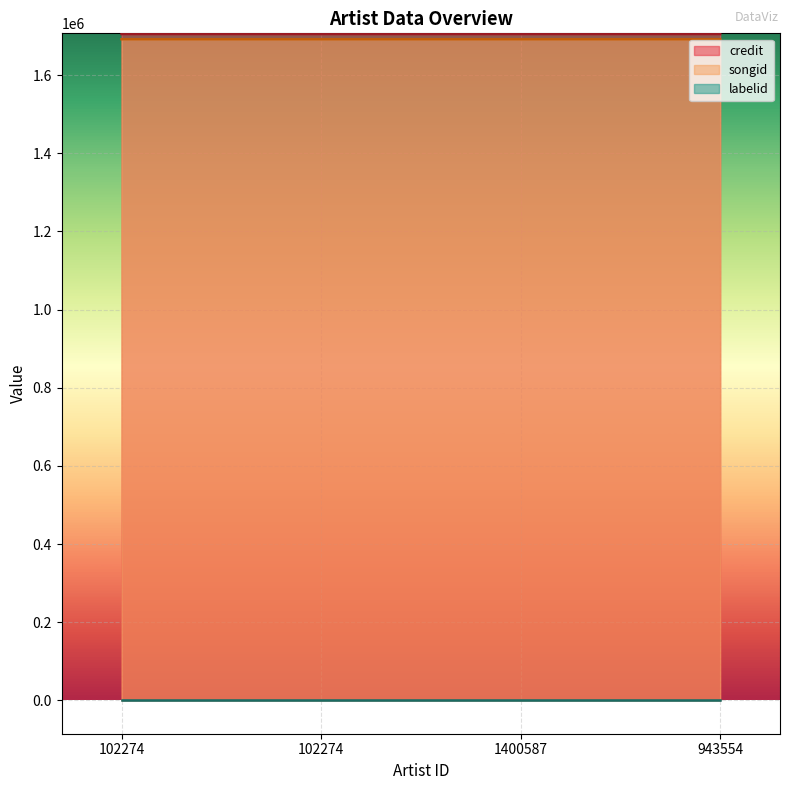

Which series has the widest spread of values?

credit